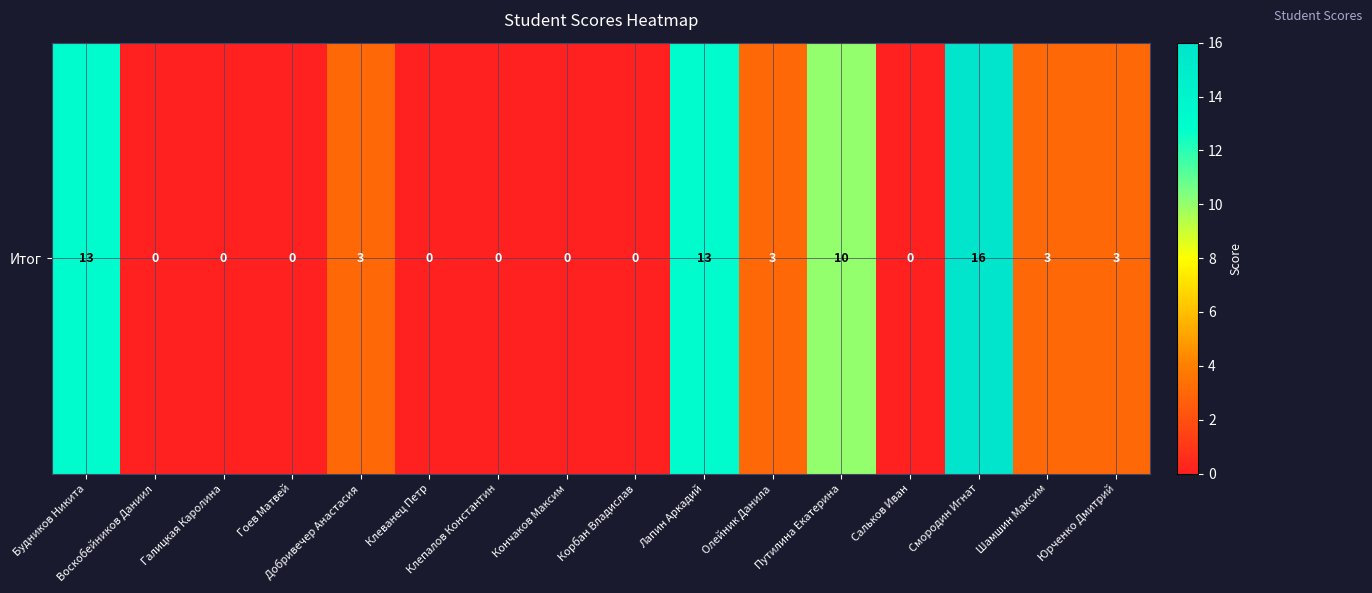

What is the difference between the values at Сальков Иван and Олейник Данила?

3